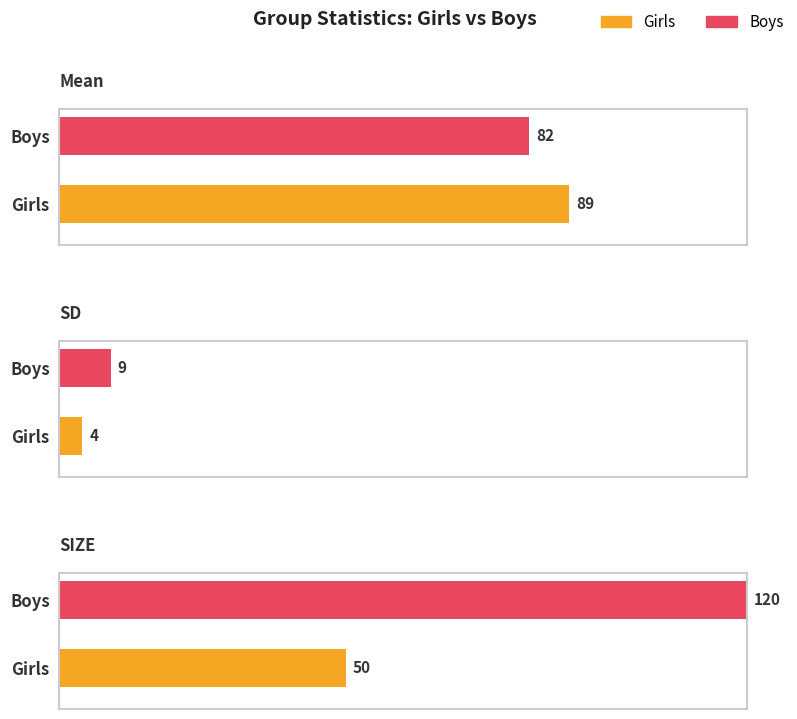

What is the average value of the Girls series?

48